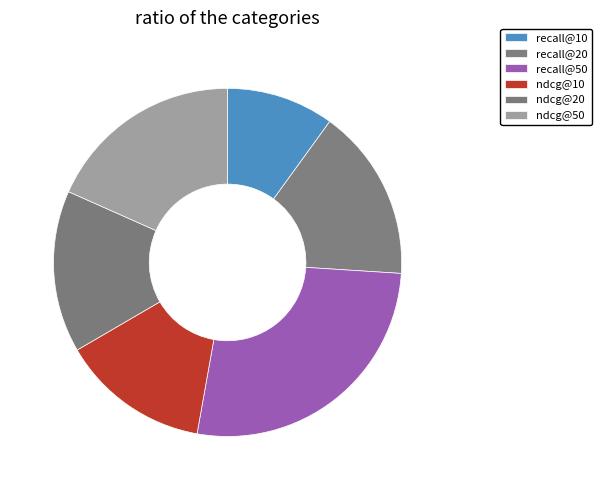

How much of the chart is everything except ndcg@50?

81.7%